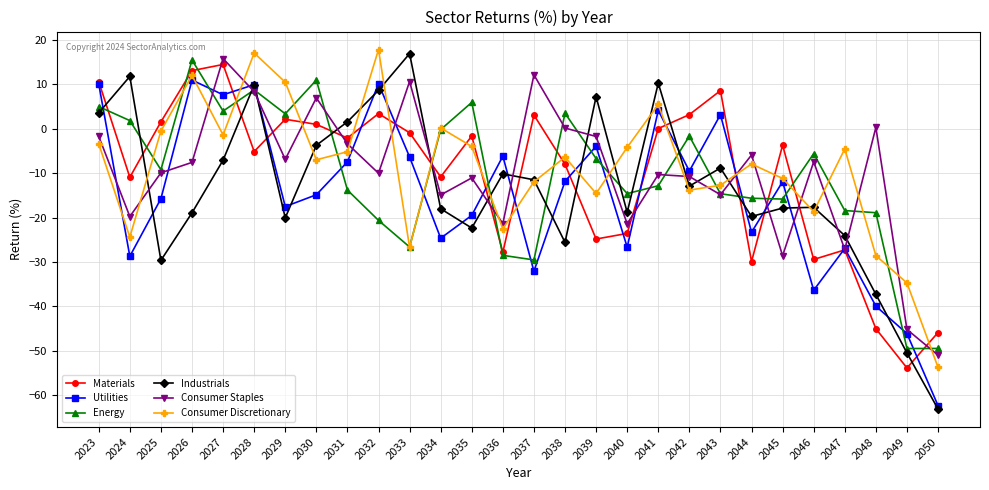

Which series ends up on top after the final intersection of Consumer Staples and Industrials?

Consumer Staples